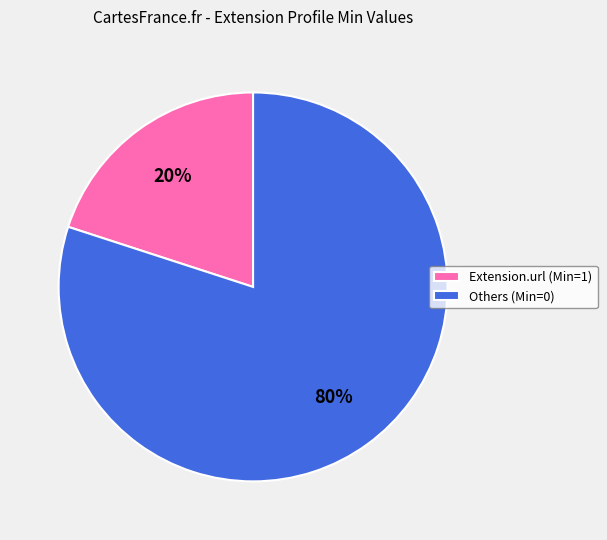

Does any single category account for the majority?

Yes